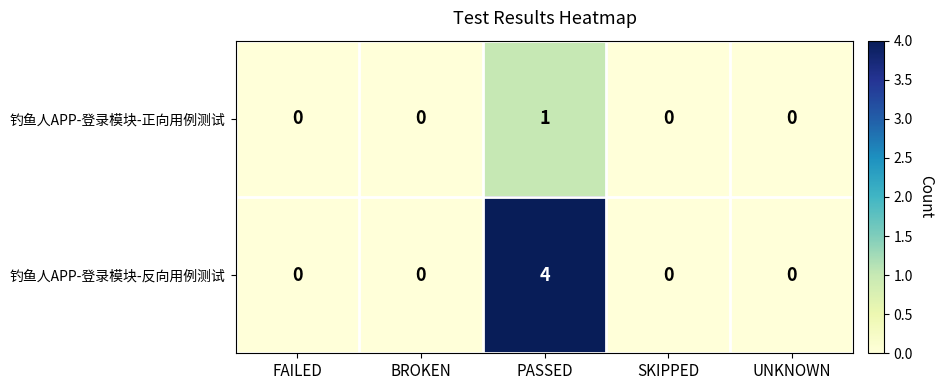

What is the difference between the 钓鱼人APP-登录模块-反向用例测试 values at BROKEN and PASSED?

4